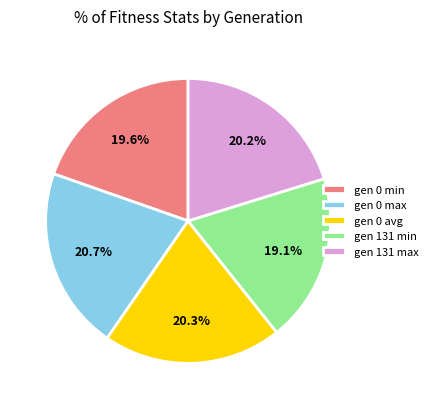

Which has a higher value, gen 131 min or gen 0 avg?

gen 0 avg